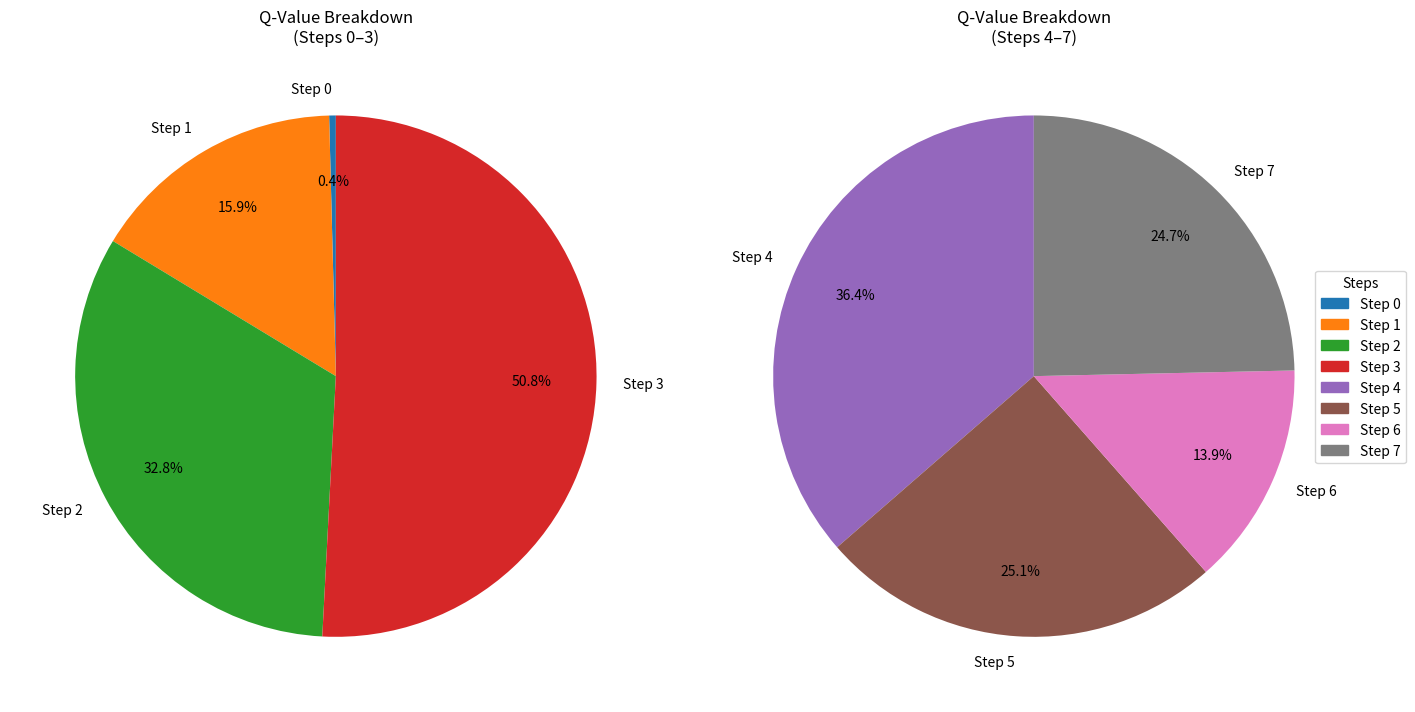

Count the number of slices in the pie.

8